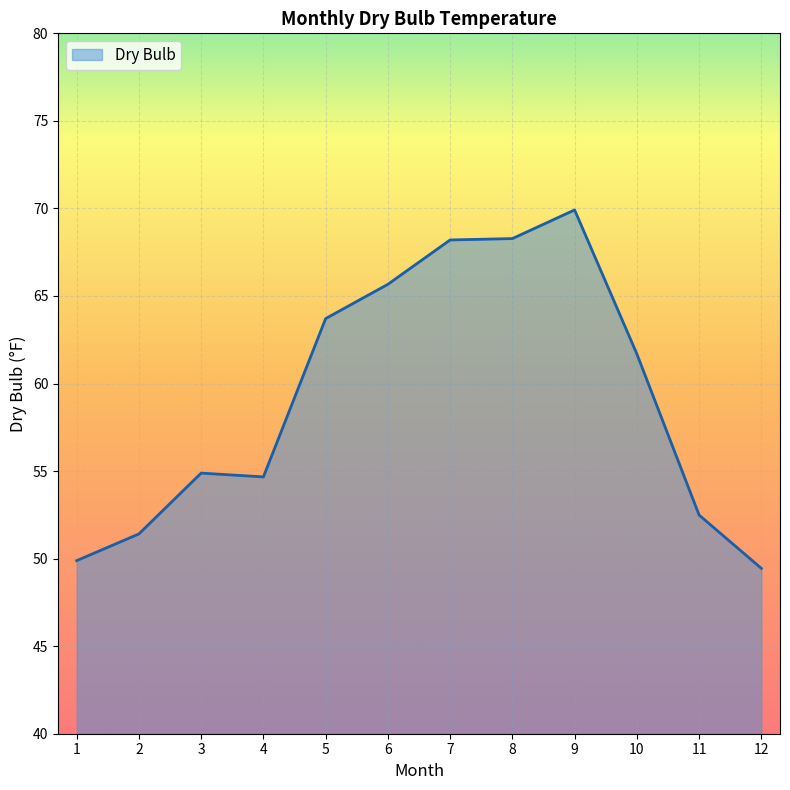

What is the change in value from 5 to 12?

-14.3